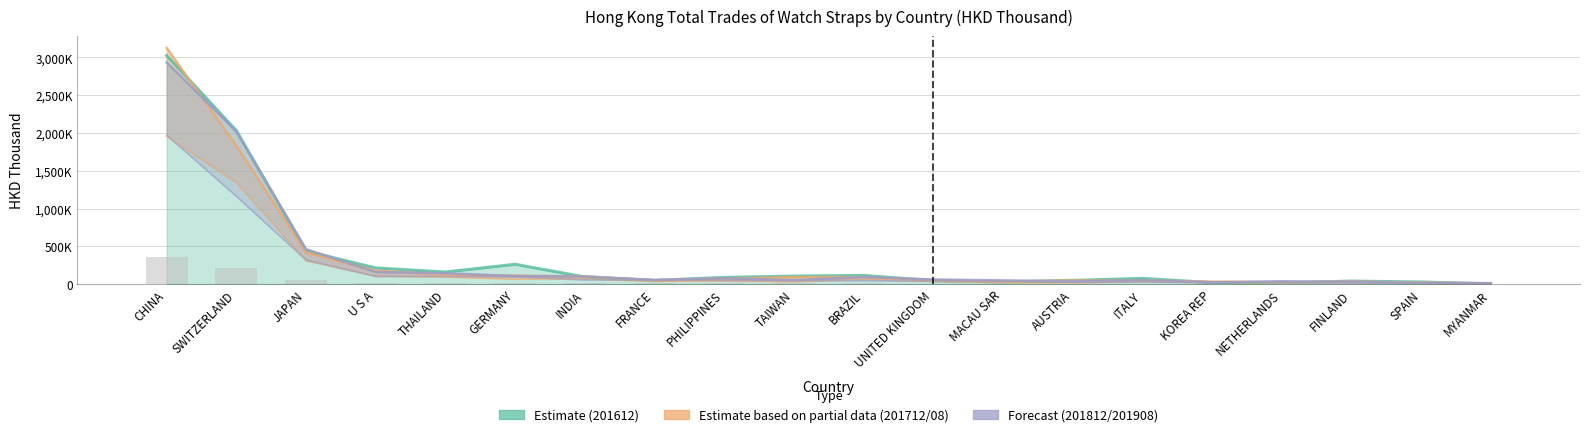

Count the number of categories in the chart.

20